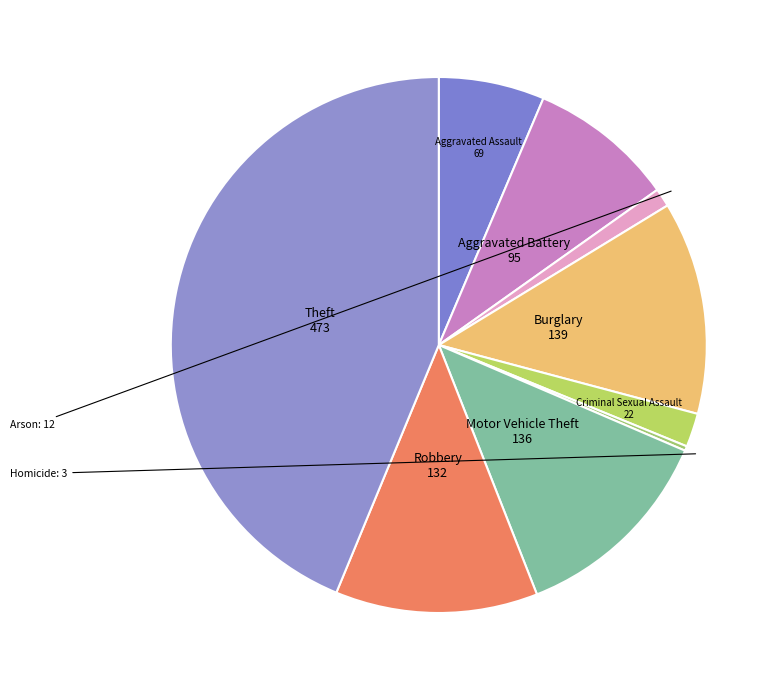

Which slice is the largest?

Theft